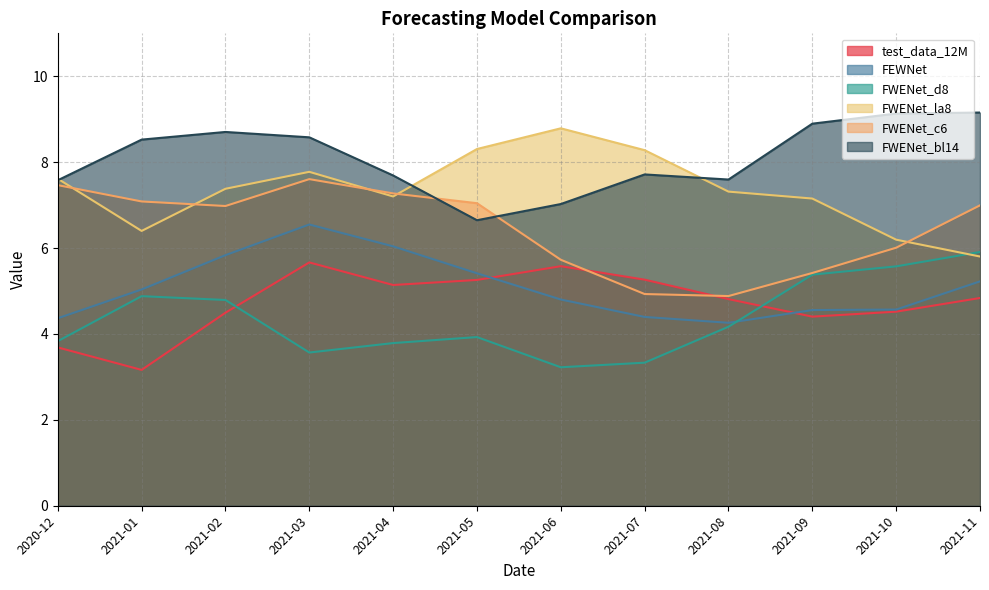

How many categories are shown in the chart?

12